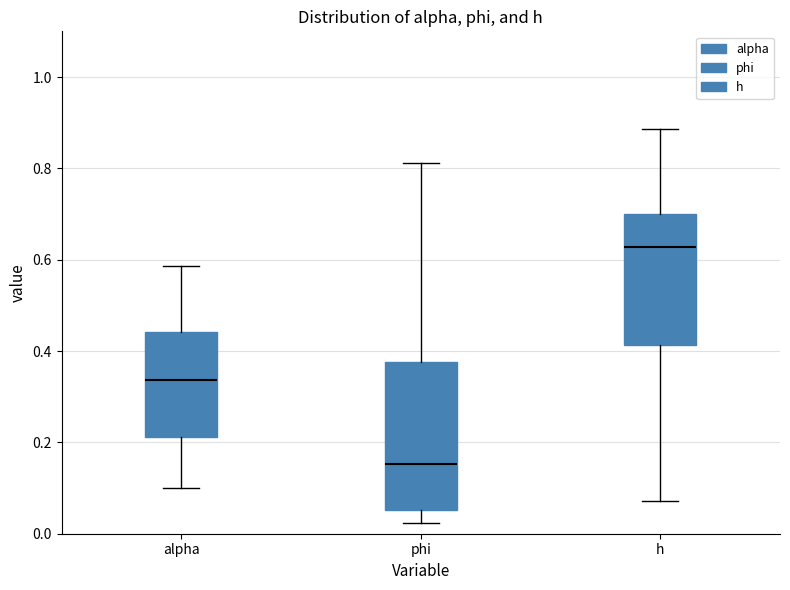

Which box's median line is the lowest?

phi